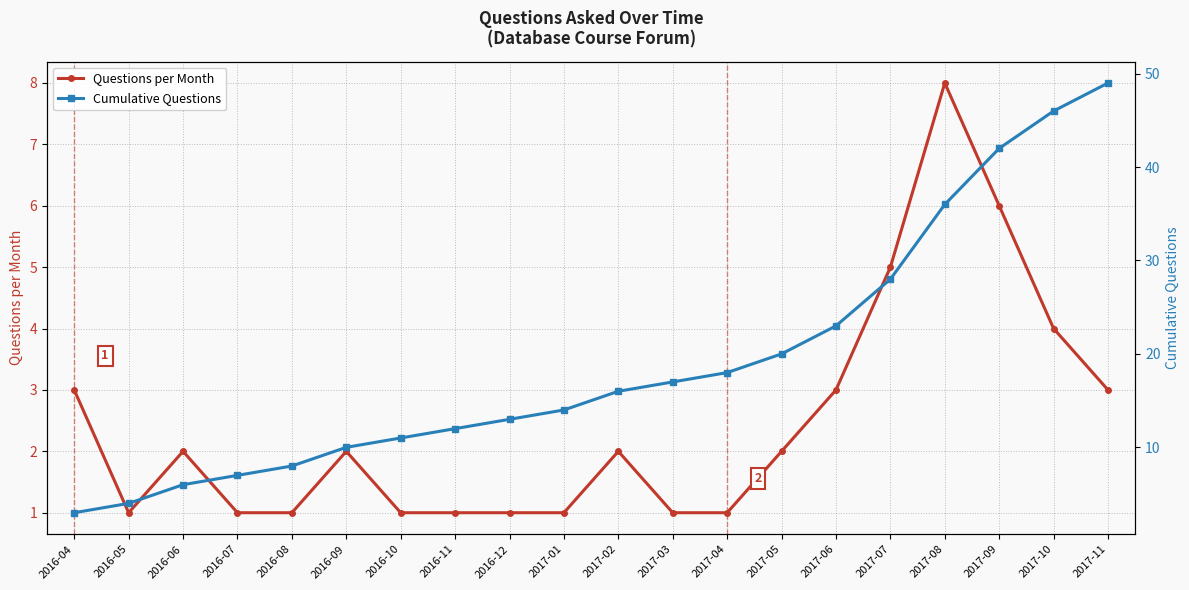

At 2017-02, list the series in order from smallest to largest.

Questions per Month, Cumulative Questions